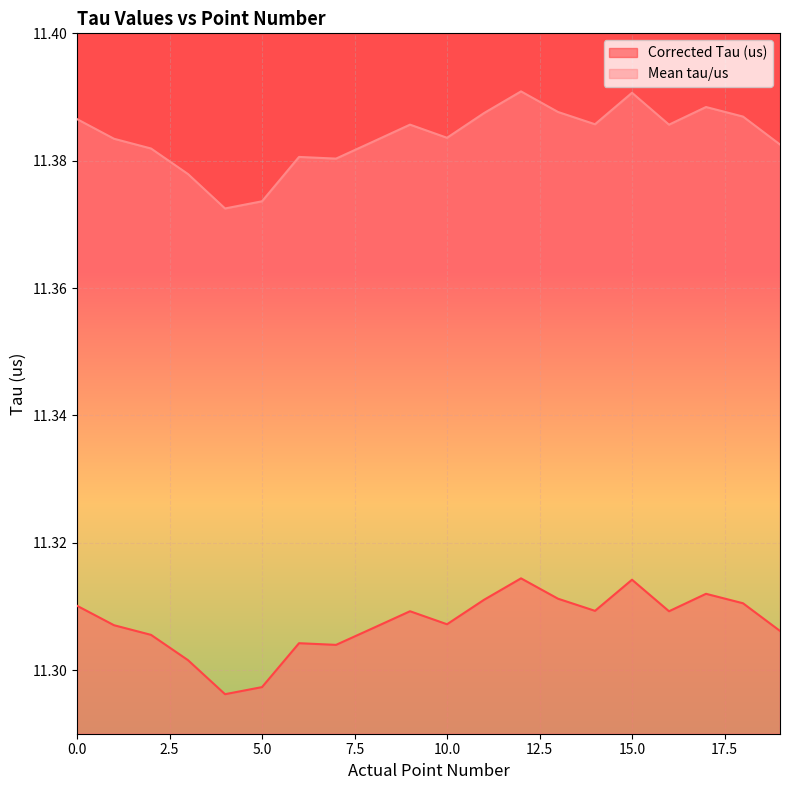

What is the sum of the Mean tau/us values at 18 and 10?

22.8